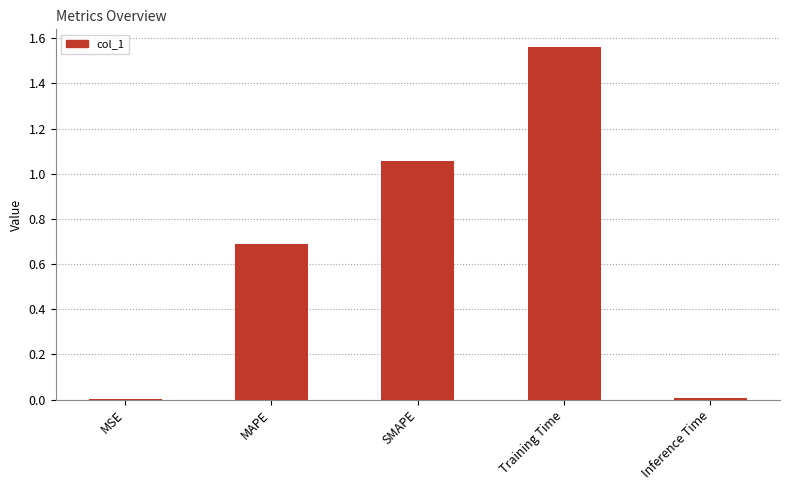

Between MSE and Training Time, which is larger?

Training Time